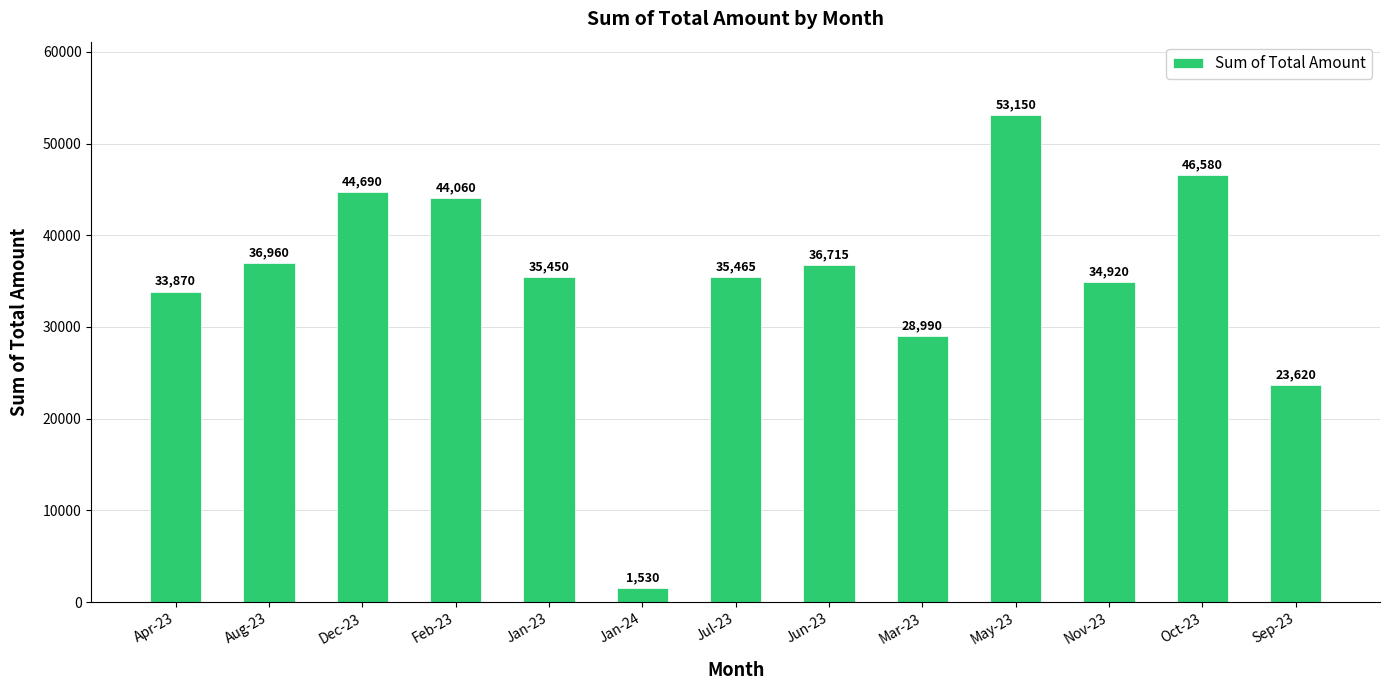

The chart shows a value of 54473 at Jan-23. True or false?

False